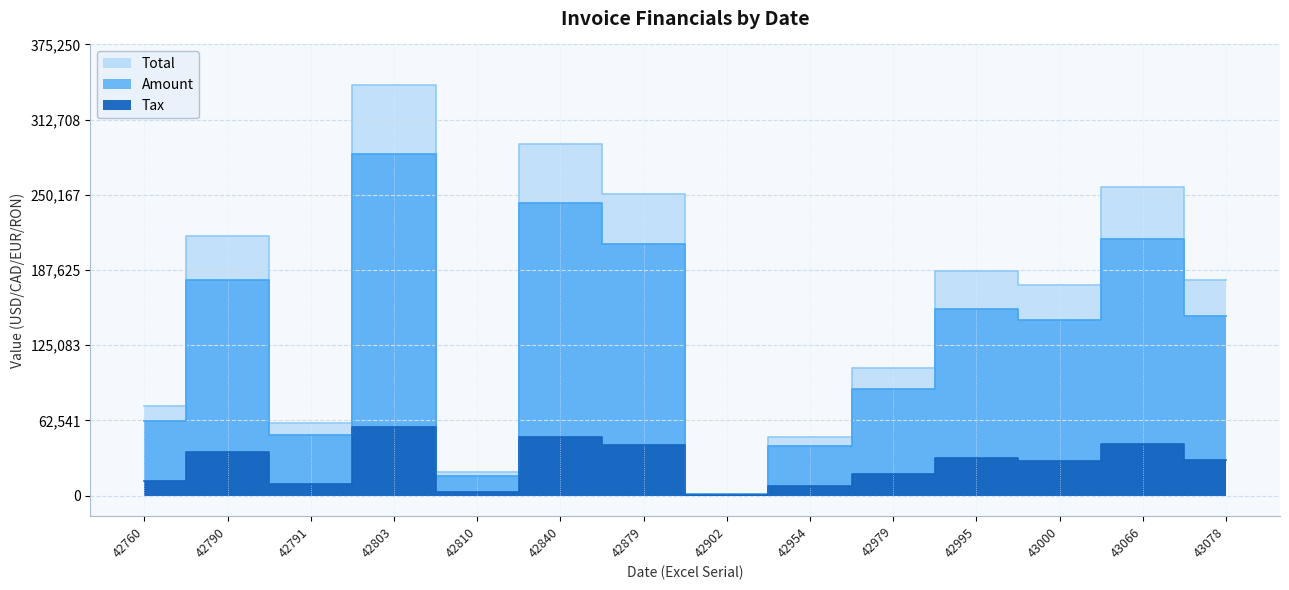

At 42979, list the series in order from smallest to largest.

Tax, Amount, Total